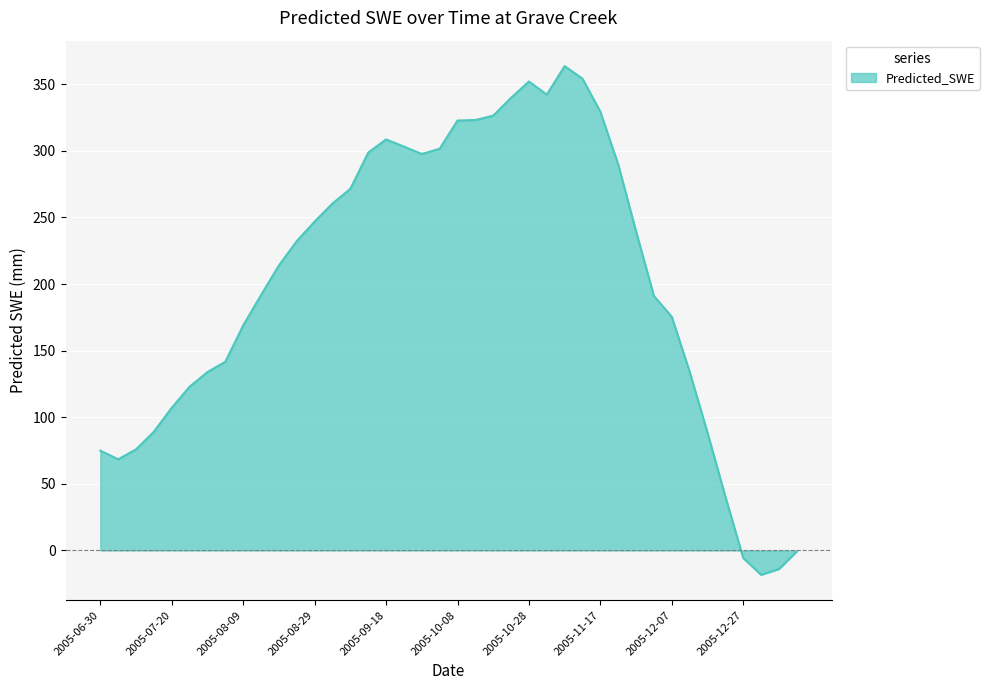

What is the difference between the maximum and minimum values?

381.9